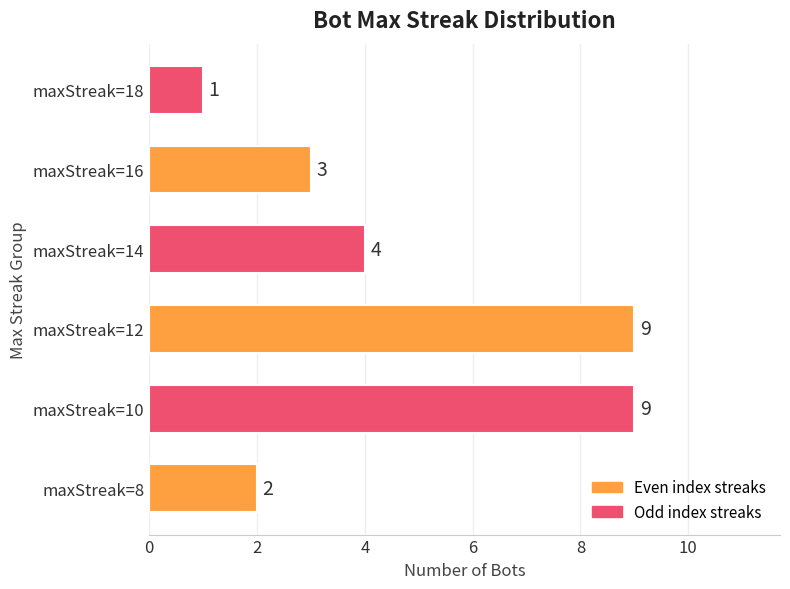

What is the difference between the maximum and second lowest values?

7